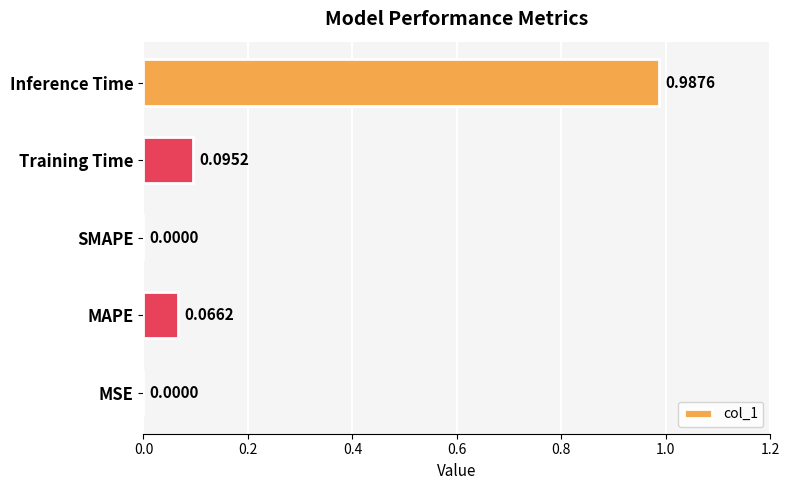

What is the sum of all values?

1.1